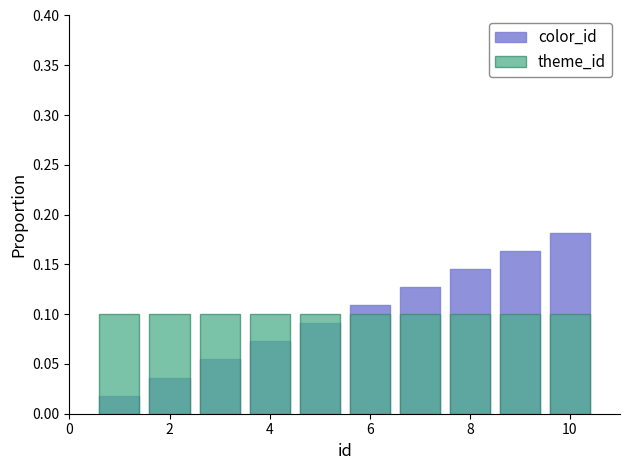

What are all the series names shown in the legend?

color_id, theme_id